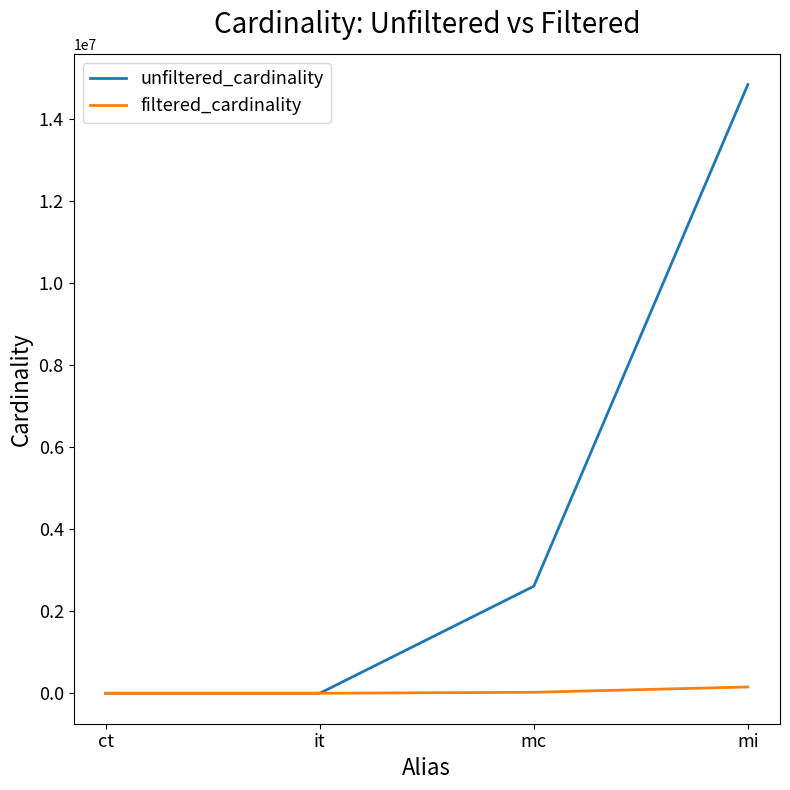

List the series in order of their overall mean, highest first.

unfiltered_cardinality, filtered_cardinality